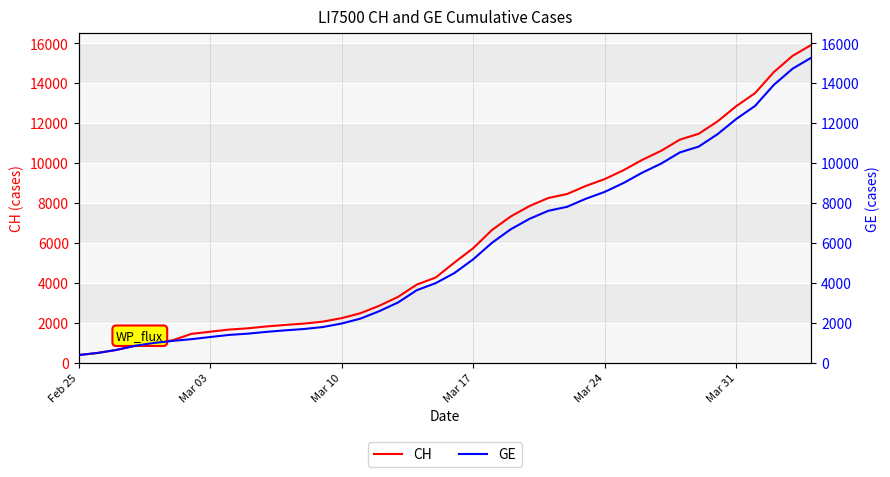

How many lines are shown in the chart?

2